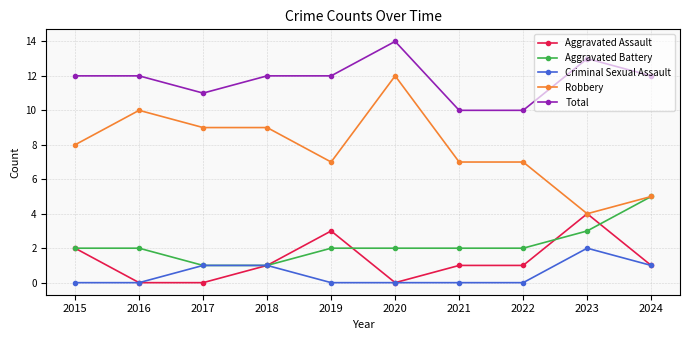

True or false: Total has more than 0 interior local peaks.

True